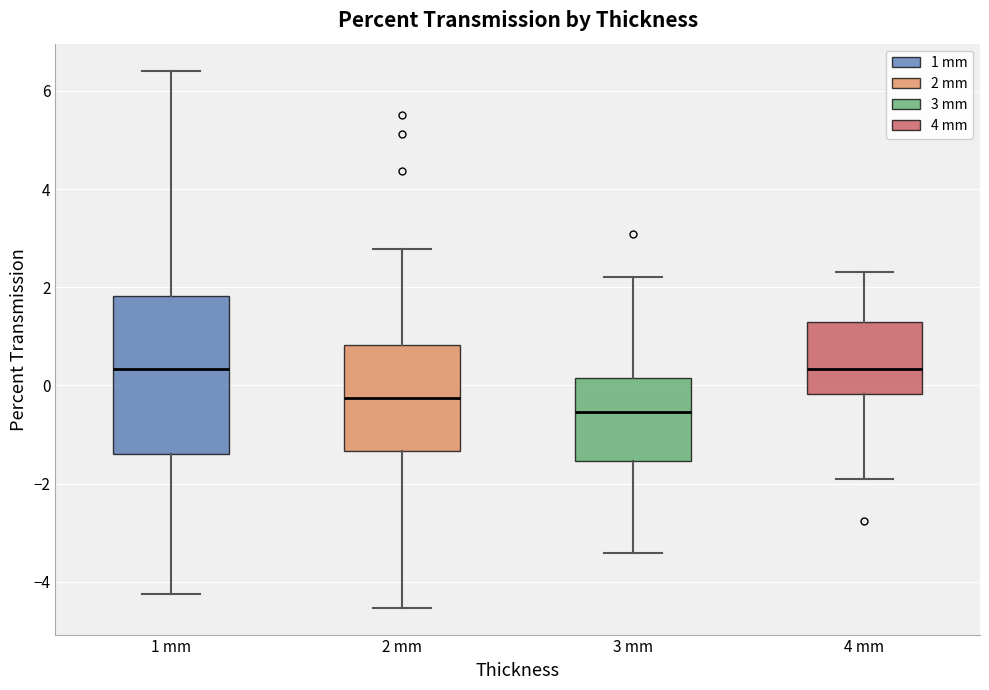

Reading left to right, read every box against the y-axis: the position of its median line, the range the box covers, and the ends of its whiskers. The values are not printed on the chart, so give them approximately, as read against the axis.

1 mm: median 0.4, box -1.4 to 1.8, whiskers -4.2 to 6.4
2 mm: median -0.2, box -1.4 to 0.8, whiskers -4.6 to 2.8
3 mm: median -0.6, box -1.6 to 0.2, whiskers -3.4 to 2.2
4 mm: median 0.4, box -0.2 to 1.2, whiskers -2.0 to 2.4